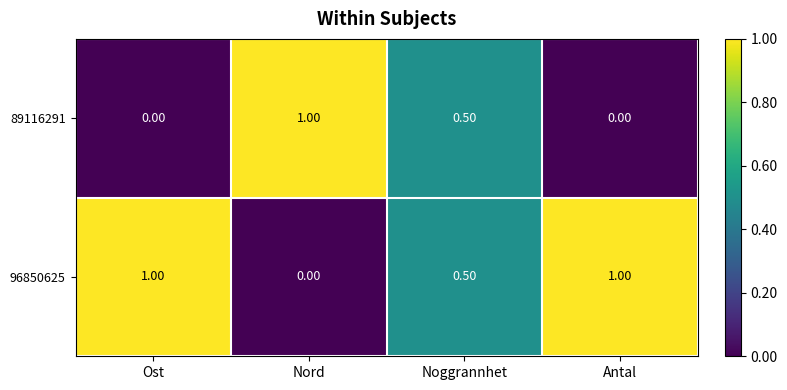

Which category has the highest value in the 89116291 series?

Nord